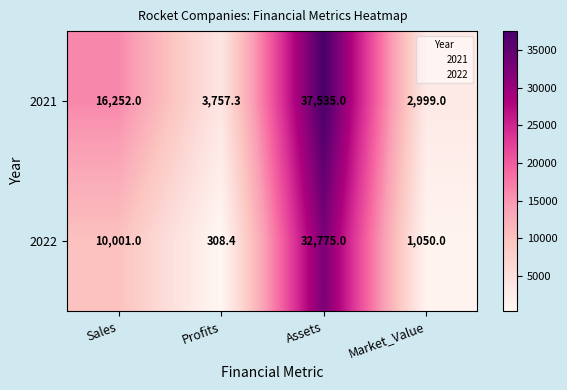

Which label corresponds to the largest value in the chart?

Assets